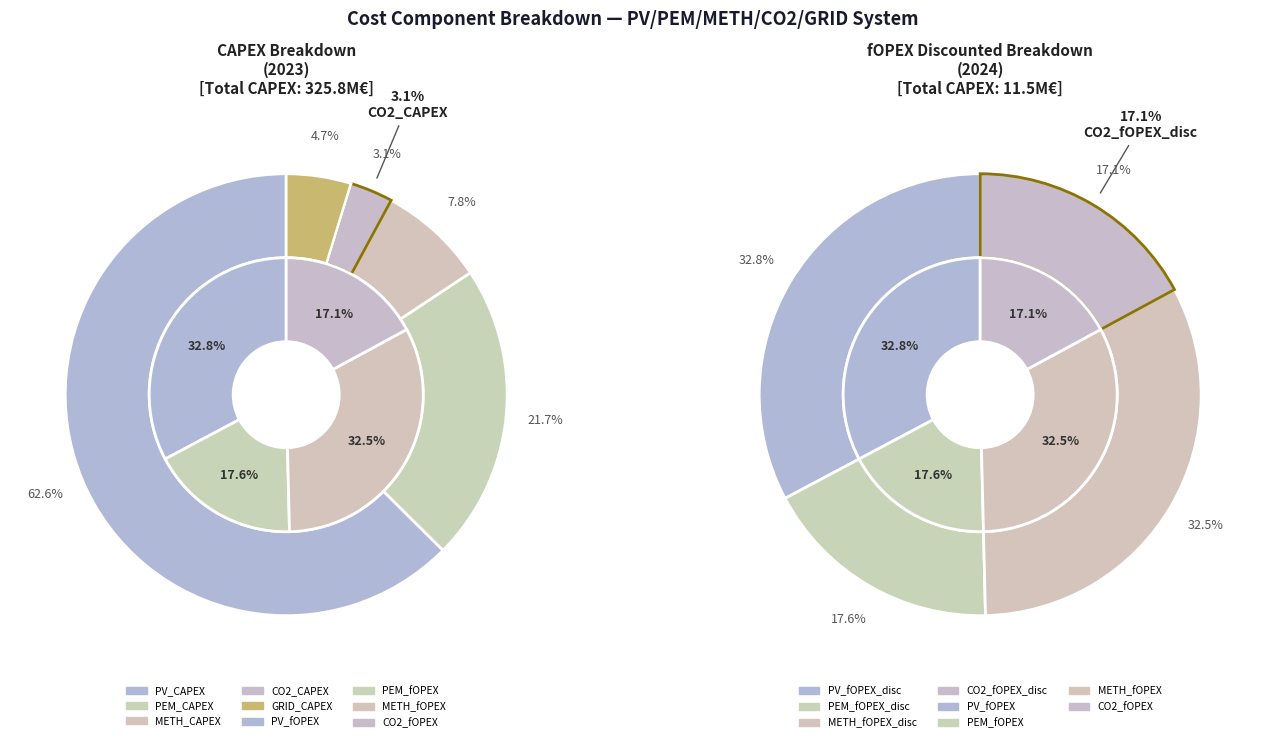

Does PV_CAPEX account for over 50% of the chart?

Yes